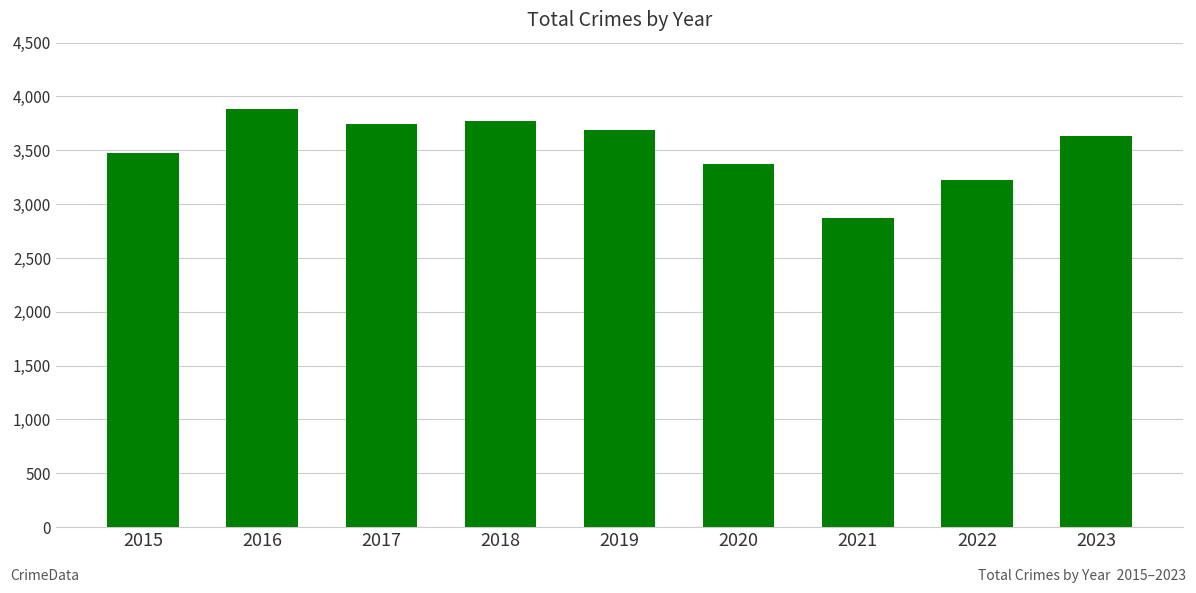

At which category does the chart reach its peak across all series?

2016